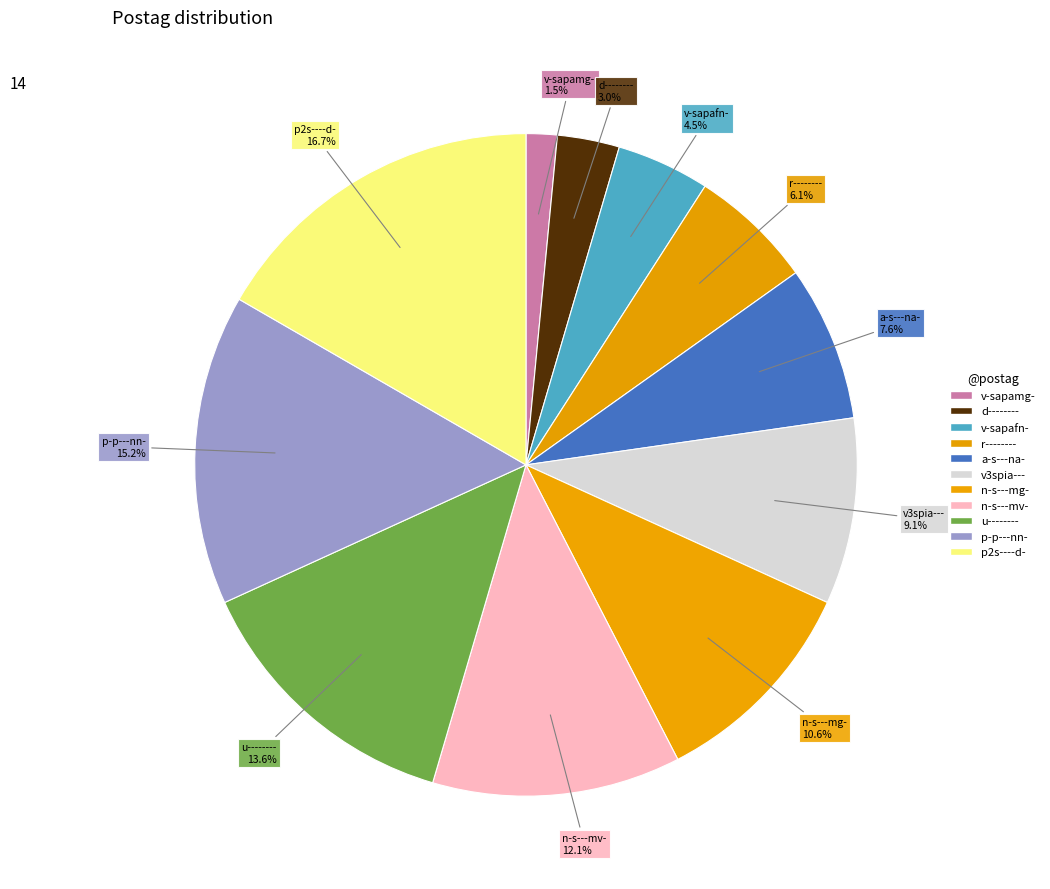

Which slice is the largest?

p2s----d-